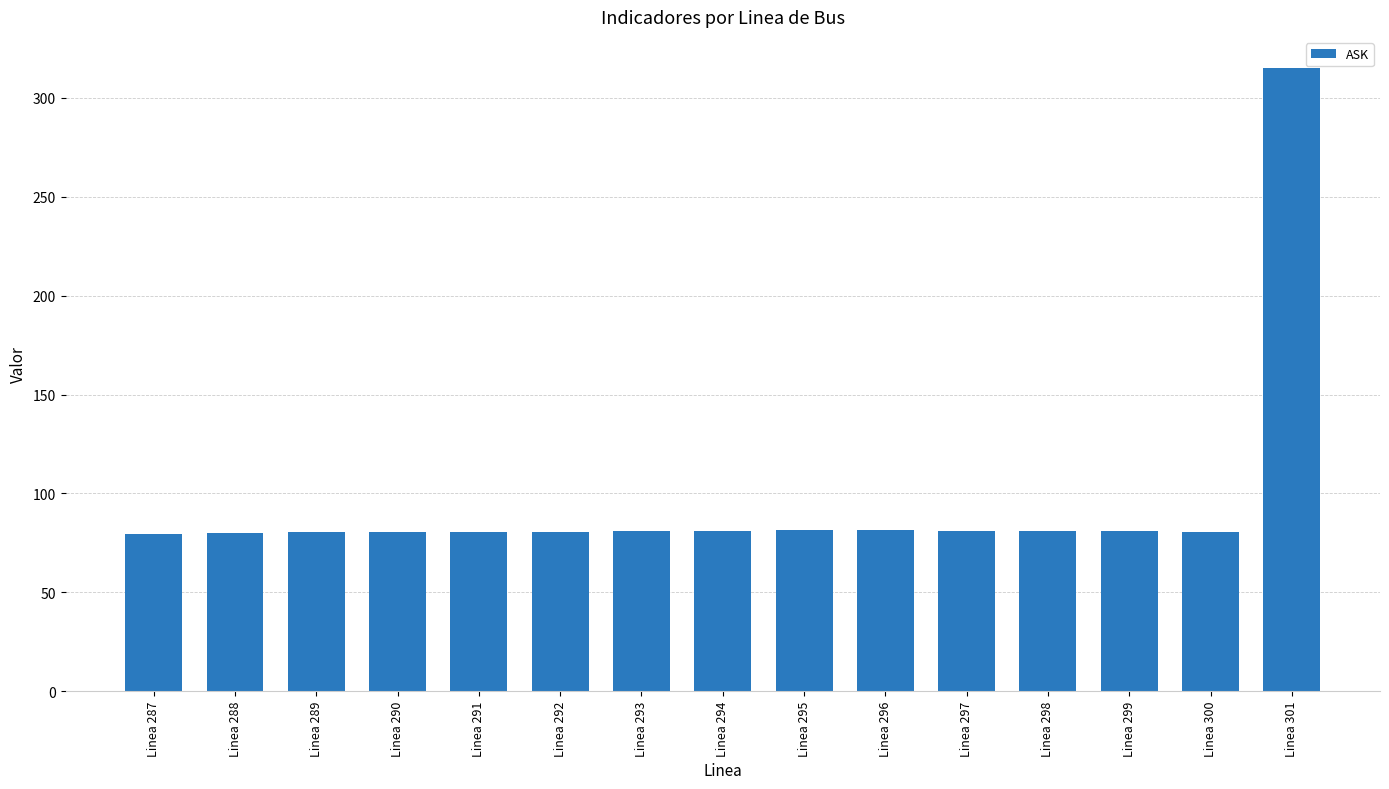

What is the change in value from Linea 288 to Linea 301?

+235.2